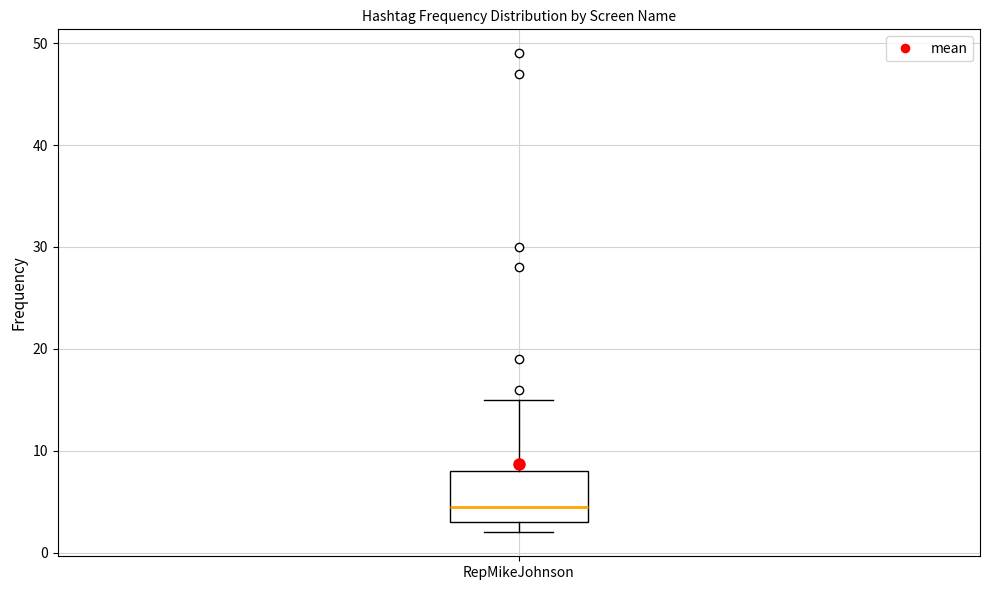

Transcribe this box plot: give where the median line is, the range the box spans, and where the two whiskers end, as read against the y-axis. The values are not printed on the chart, so give them approximately, as read against the axis.

median 5, box 3 to 8, whiskers 2 to 15